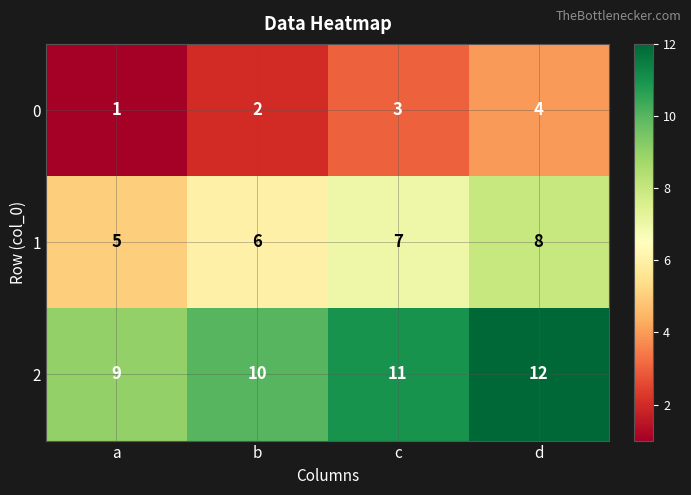

What is the spread (max minus min) of values at c?

8